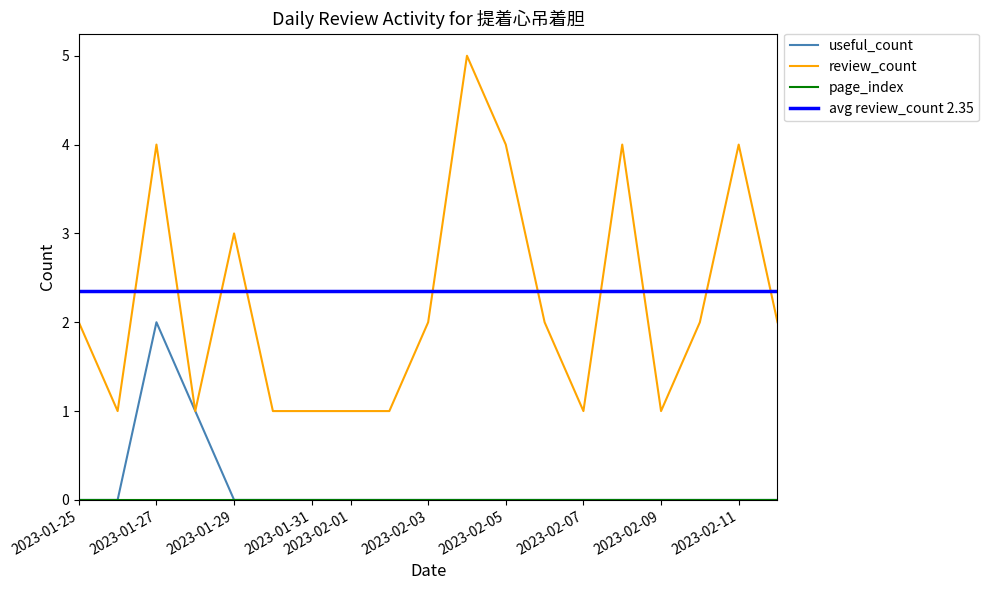

Which series has the widest spread of values?

review_count